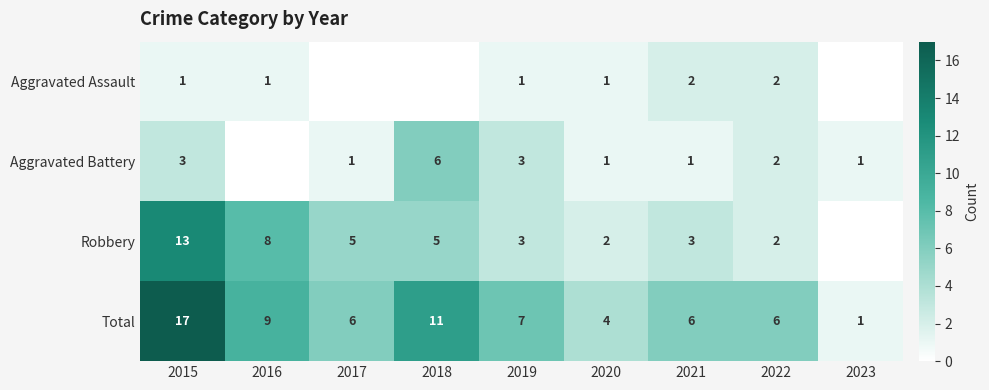

What is the total value across all series at 2020?

8